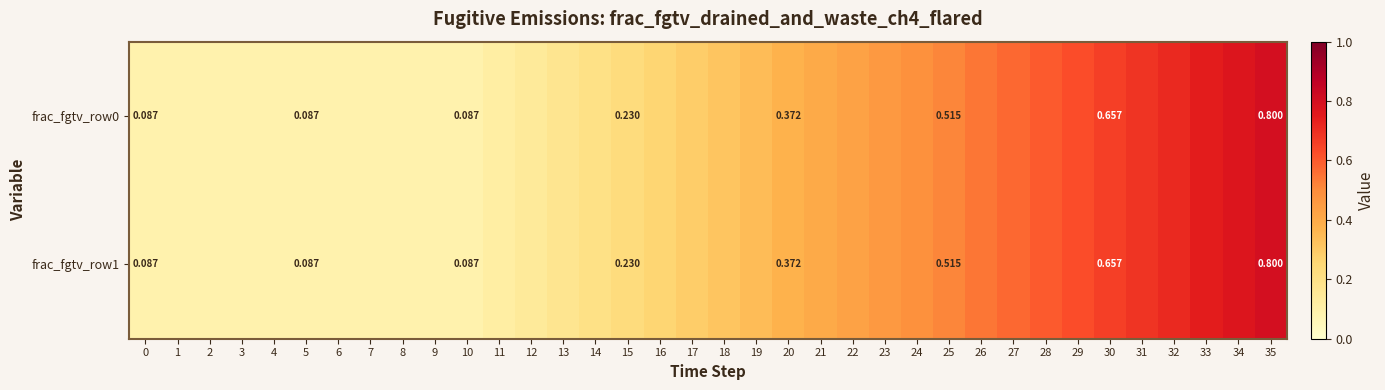

Which series has the widest spread of values?

frac_fgtv_row0